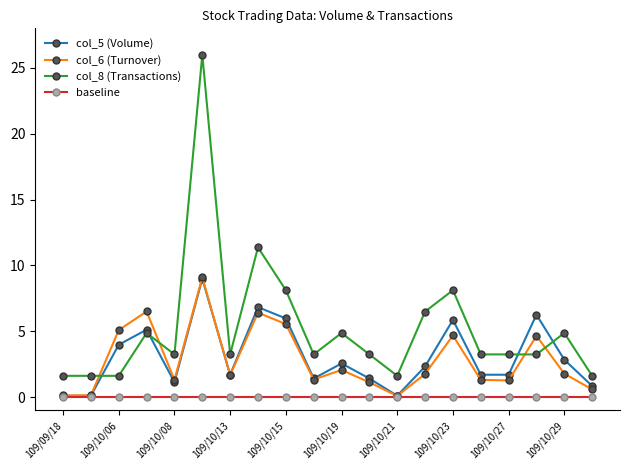

Which series has the widest spread of values?

col_8 (Transactions)